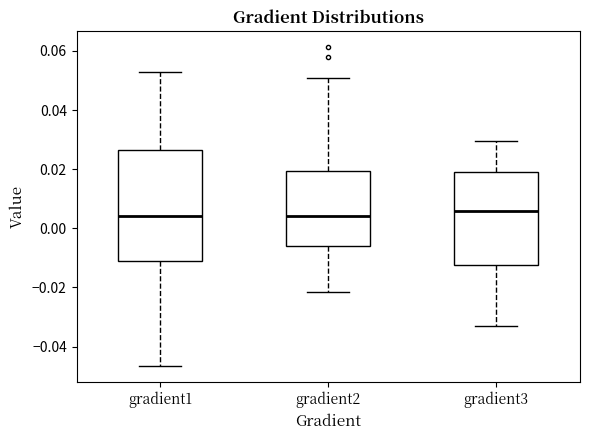

Reading left to right, read every box against the y-axis: the position of its median line, the range the box covers, and the ends of its whiskers. The values are not printed on the chart, so give them approximately, as read against the axis.

gradient1: median 0.004, box -0.012 to 0.026, whiskers -0.046 to 0.052
gradient2: median 0.004, box -0.006 to 0.020, whiskers -0.022 to 0.050
gradient3: median 0.006, box -0.012 to 0.020, whiskers -0.034 to 0.030